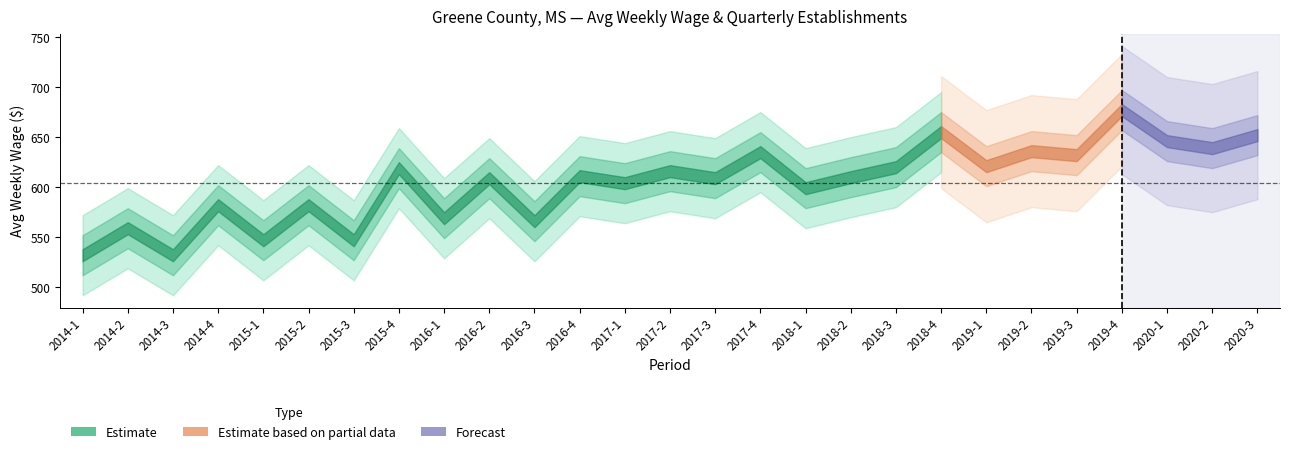

Where does the avg_wkly_wage series first go above 610?

2015-4